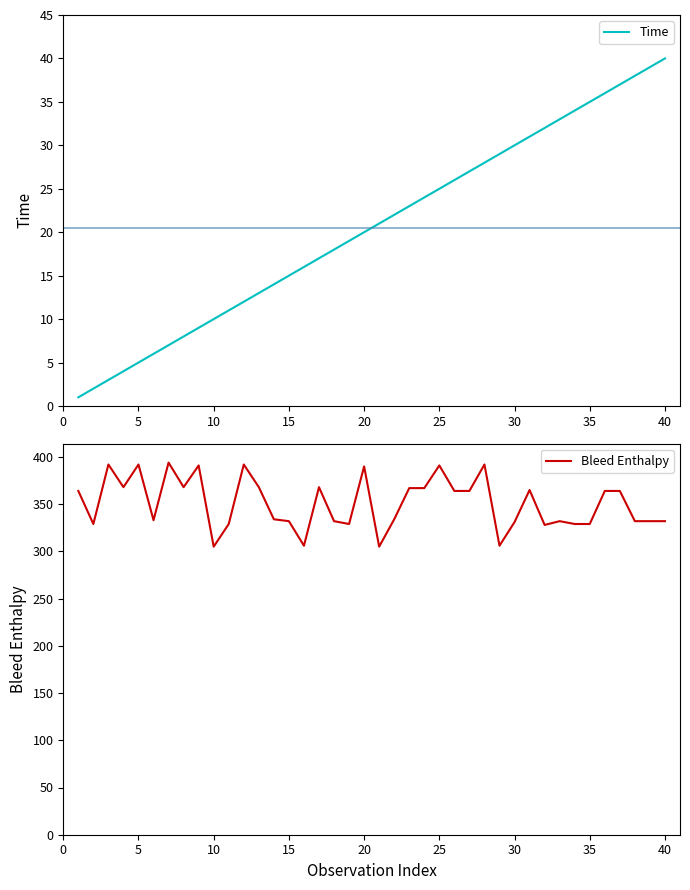

Which series changed the most between 10 and 16?

Bleed Enthalpy